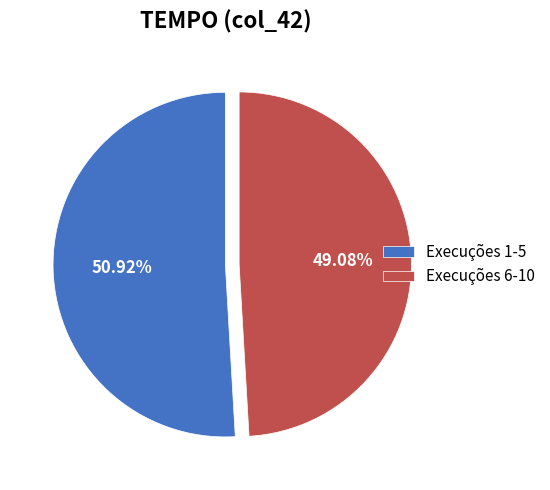

What is the ratio of the value at Execuções 6-10 to the value at Execuções 1-5?

1.0